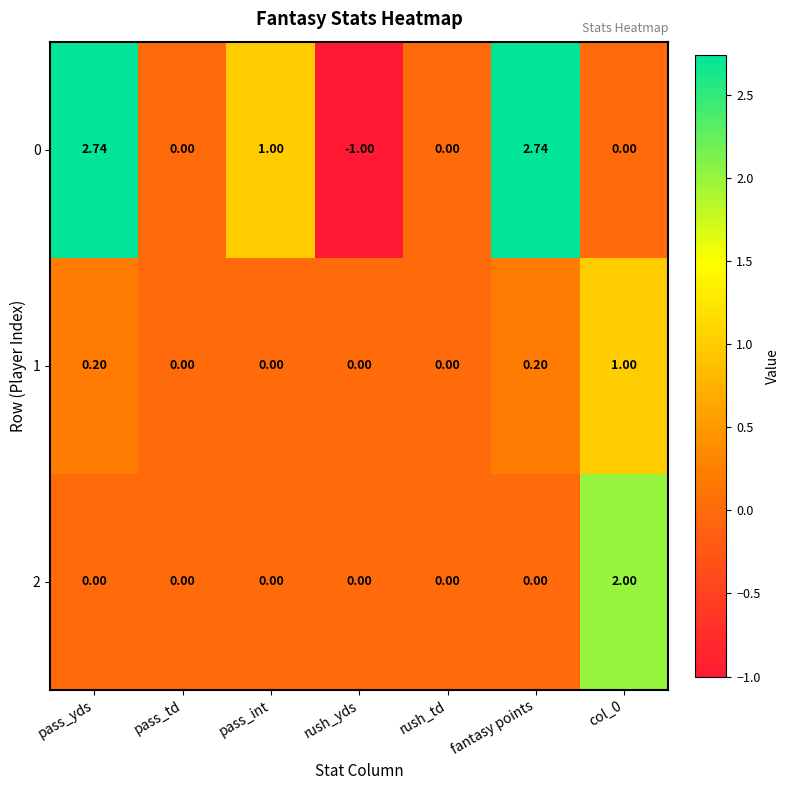

At which label does 0 reach its minimum?

rush_yds